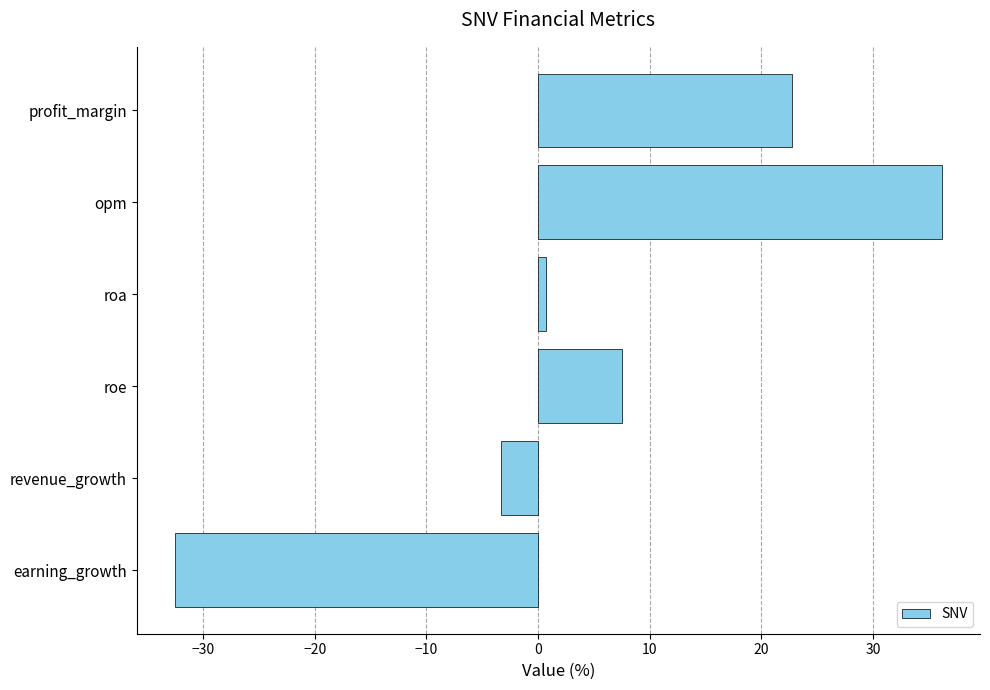

List the labels in order of value, smallest first.

earning_growth, revenue_growth, roa, roe, profit_margin, opm